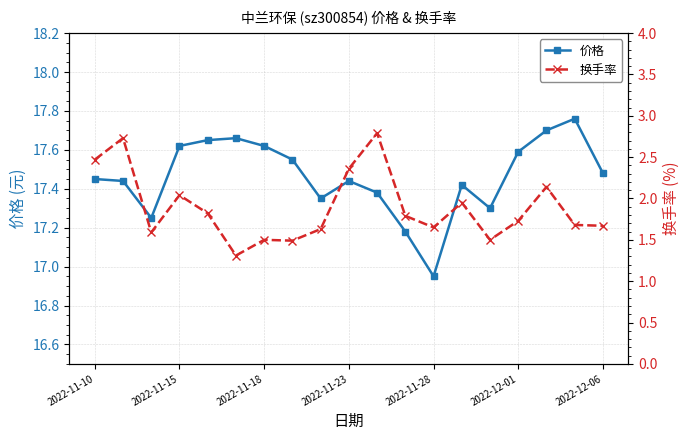

Is this an area chart (filled region under the line)?

No